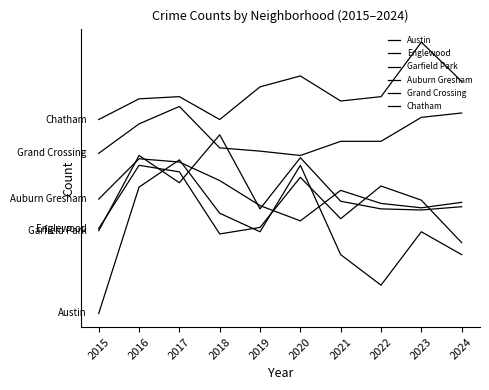

Reading left to right, list all the values displayed in this chart.

Austin: 211	327	352	303	286	347	265	237	286	265
Englewood: 289	347	341	284	290	336	298	328	315	276
Garfield Park: 287	356	331	375	307	354	314	307	306	309
Auburn Gresham: 316	353	350	333	310	296	324	312	308	313
Grand Crossing: 358	385	401	363	360	356	369	369	391	395
Chatham: 389	408	410	389	419	429	406	410	460	424